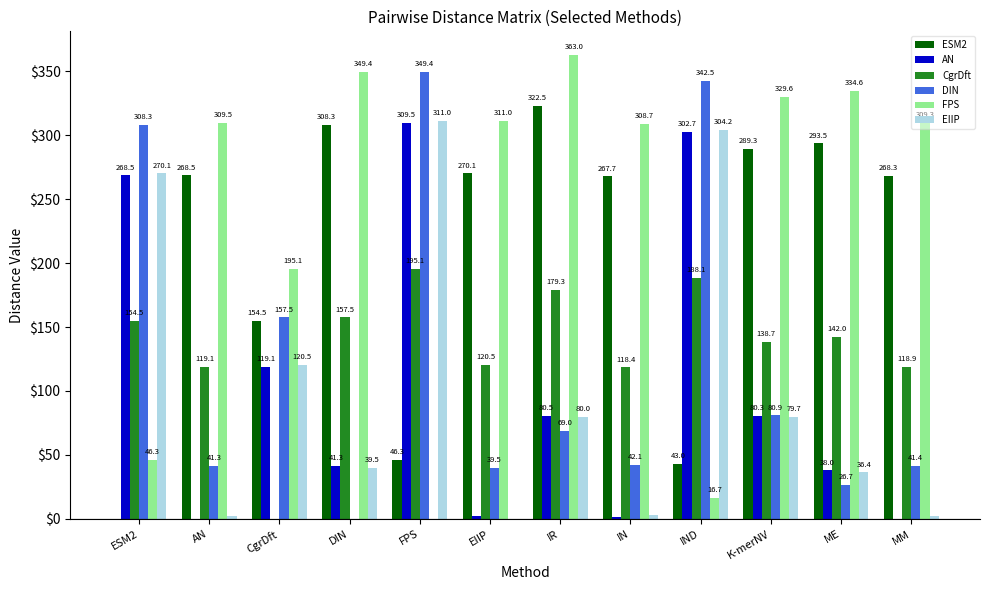

How many values in CgrDft are above zero?

11